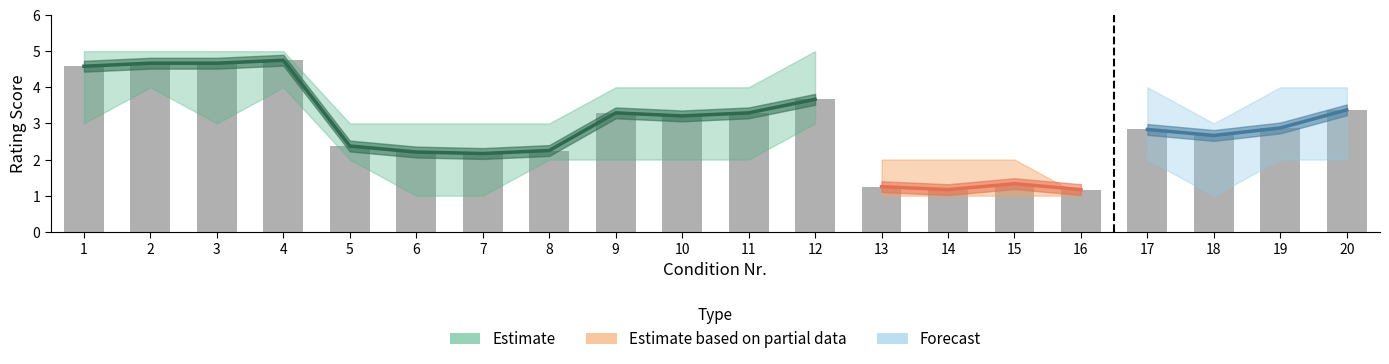

Count the number of categories in the chart.

20